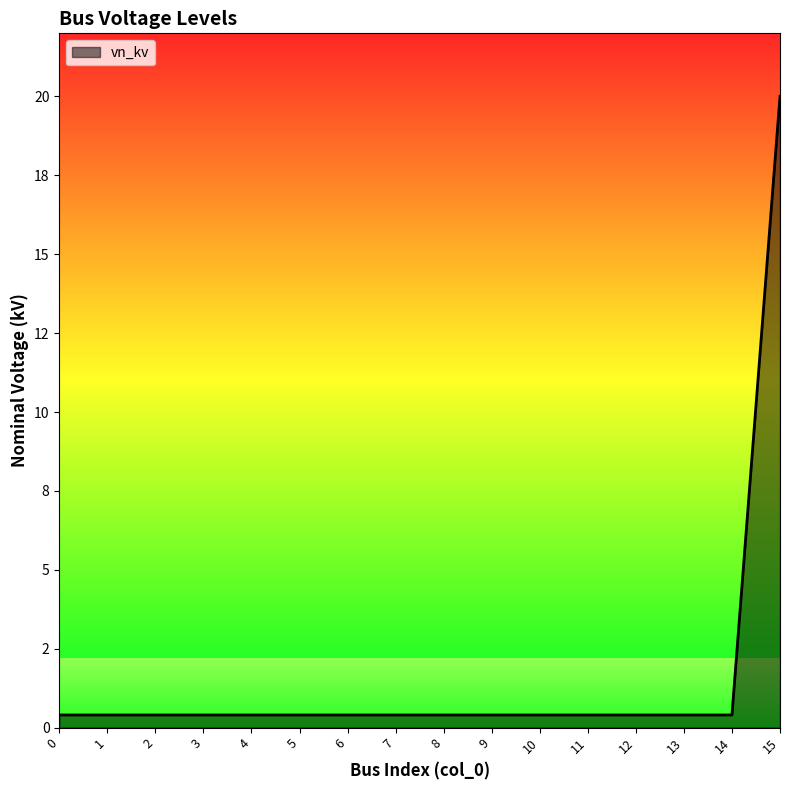

Reading left to right, extract all data points from this chart.

0=0.4	1=0.4	2=0.4	3=0.4	4=0.4	5=0.4	6=0.4	7=0.4	8=0.4	9=0.4	10=0.4	11=0.4	12=0.4	13=0.4	14=0.4	15=20.0